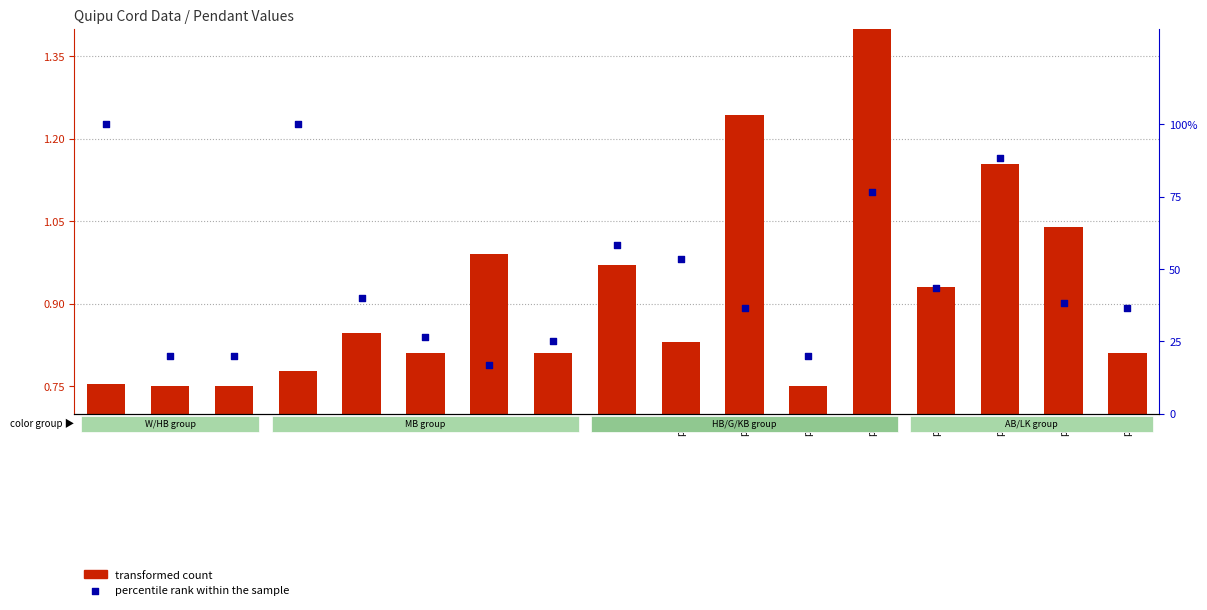

Which series has the largest Y range (max minus min)?

percentile rank within the sample